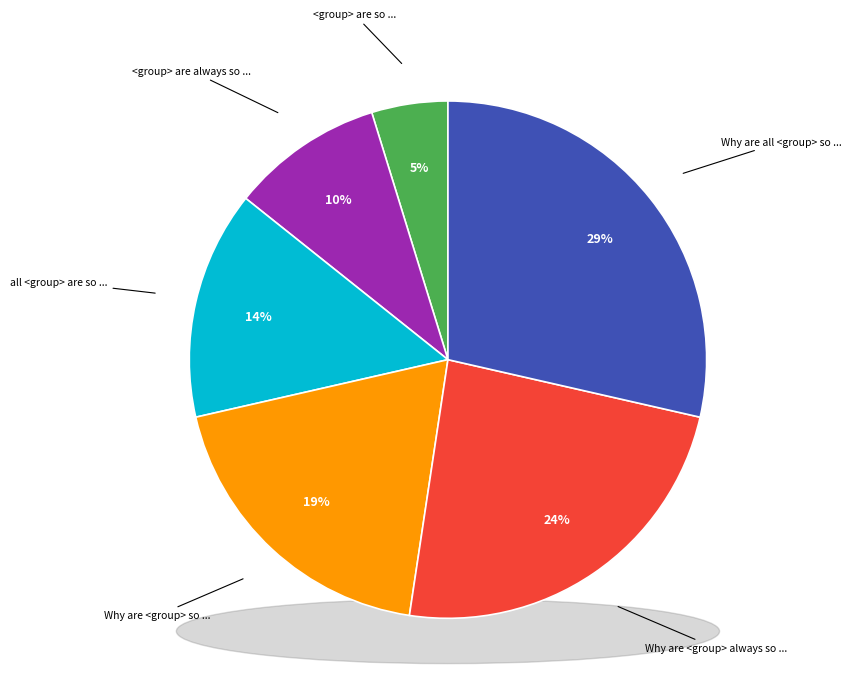

True or false: <group> are always so ... accounts for 16% of the total.

False